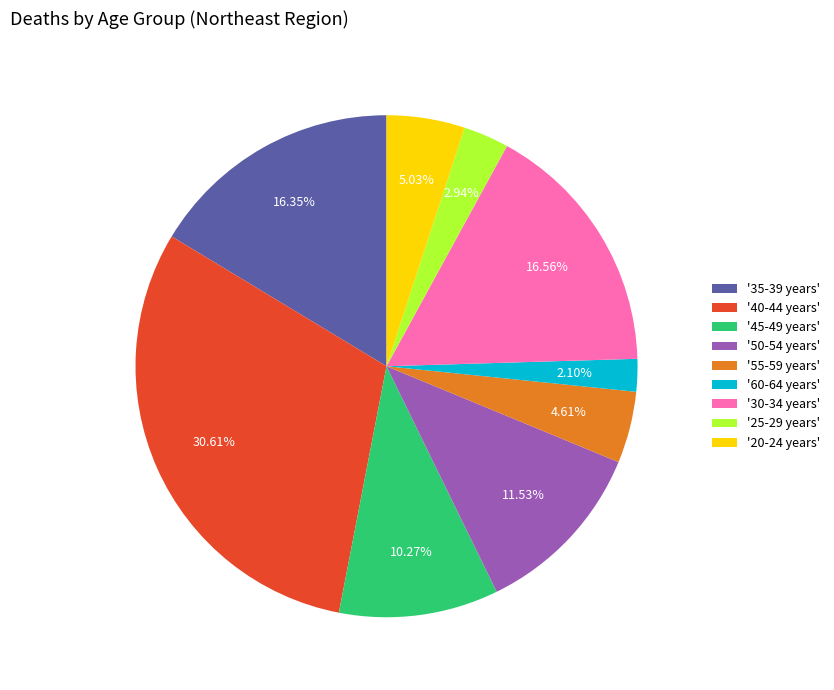

Is there a majority slice in this chart?

No